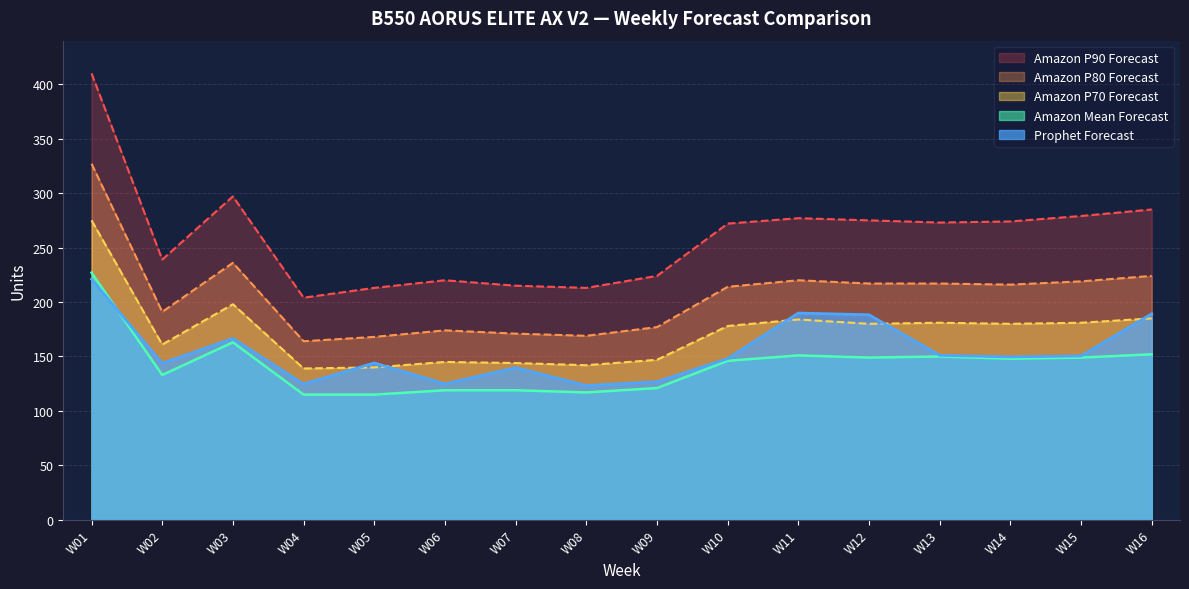

Reading right to left, transcribe all the data shown in this chart.

Prophet Forecast: 189.2	150.5	149.6	151.1	188.3	189.9	148.0	126.8	123.3	139.8	124.8	144.1	124.7	166.6	143.7	221.0
Amazon P70 Forecast: 185.0	181.0	180.0	181.0	180.0	184.0	178.0	147.0	142.0	144.0	145.0	140.0	139.0	198.0	161.0	275.0
Amazon P80 Forecast: 224.0	219.0	216.0	217.0	217.0	220.0	214.0	177.0	169.0	171.0	174.0	168.0	164.0	236.0	191.0	327.0
Amazon P90 Forecast: 285.0	279.0	274.0	273.0	275.0	277.0	272.0	224.0	213.0	215.0	220.0	213.0	204.0	297.0	239.0	410.0
Amazon Mean Forecast: 152.0	149.0	148.0	150.0	149.0	151.0	146.0	121.0	117.0	119.0	119.0	115.0	115.0	163.0	133.0	227.0